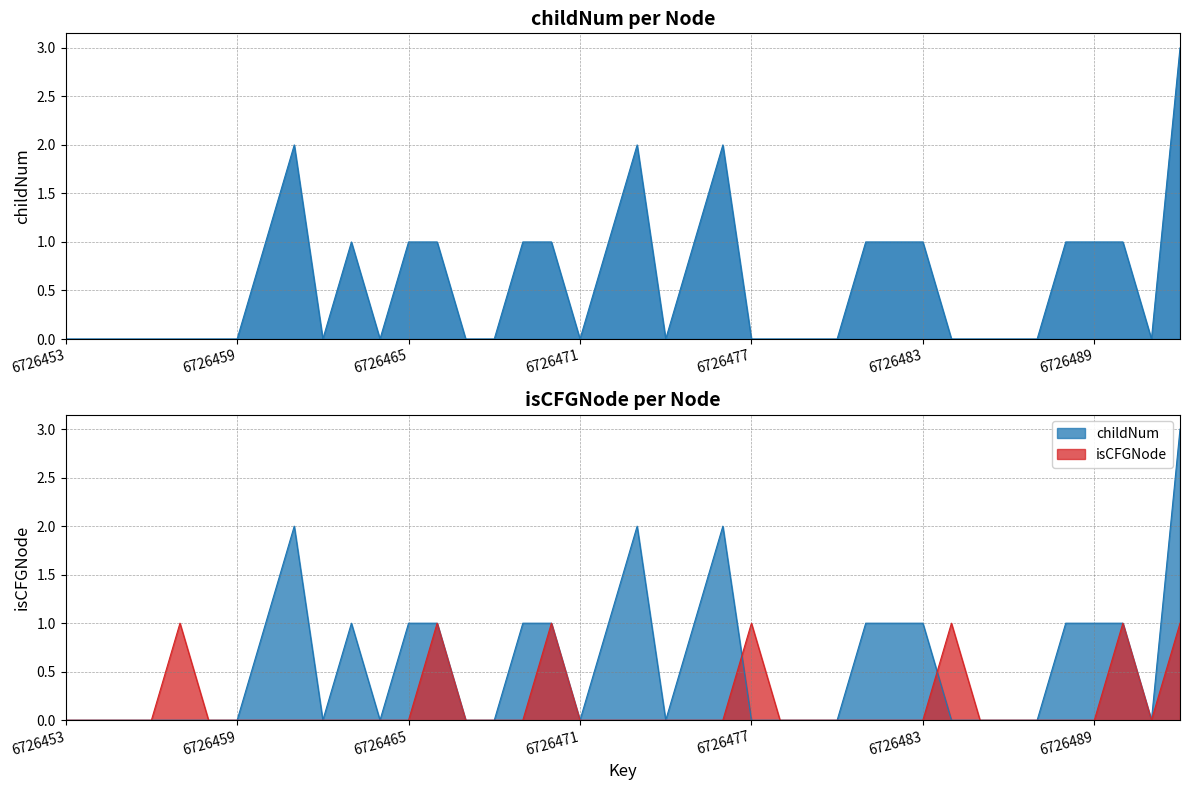

The childNum series shows 2 at 6726455. True or false?

False